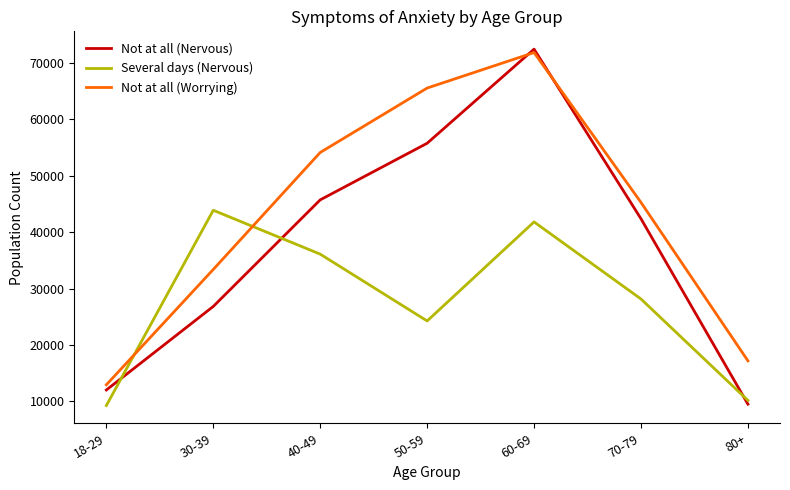

How many intersections are there between Not at all (Nervous) and Not at all (Worrying)?

2